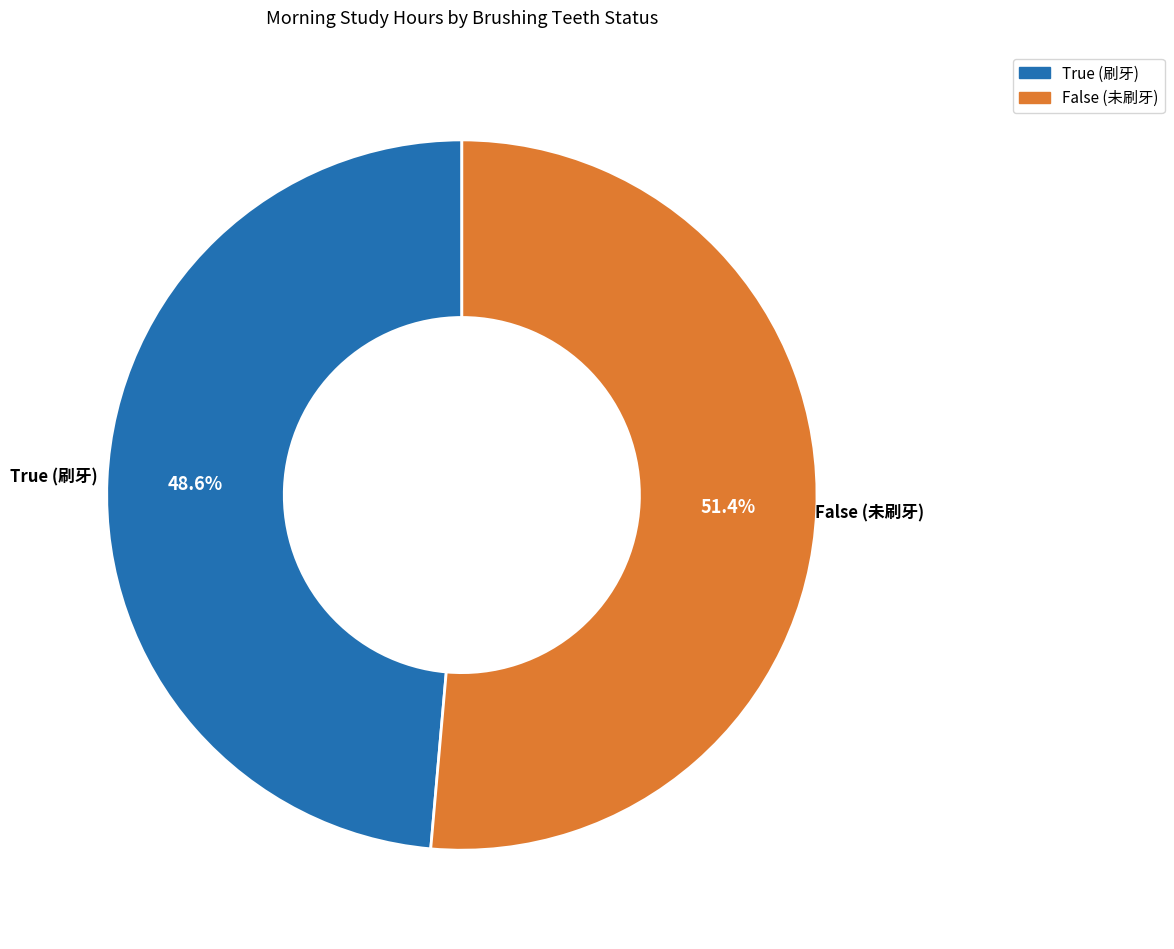

Is the sum of False and True greater than half?

Yes